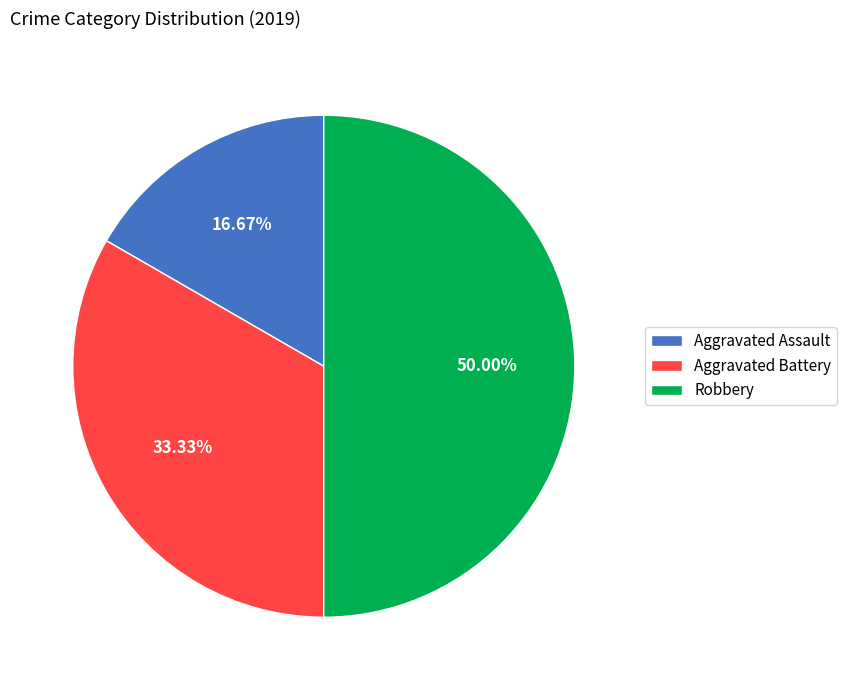

How many slices are in this pie chart?

3